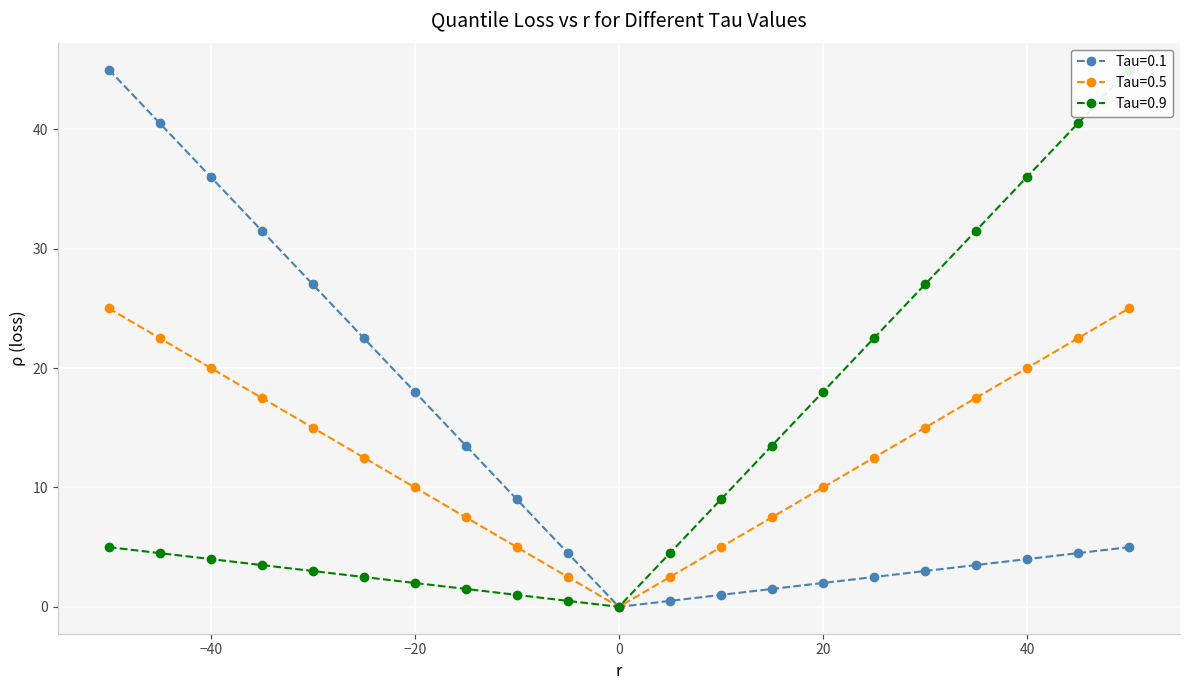

List the series in order of their peak value, lowest first.

Tau=0.5, Tau=0.1, Tau=0.9